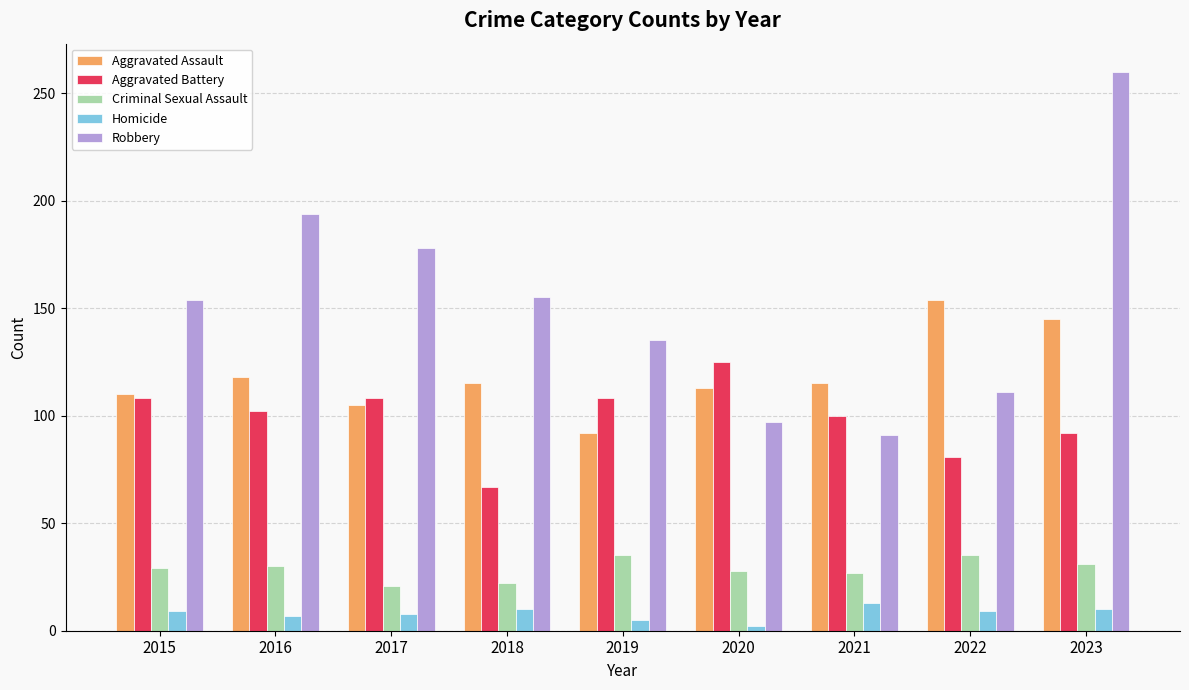

Is it true that Aggravated Battery equals 58 at 2020?

False